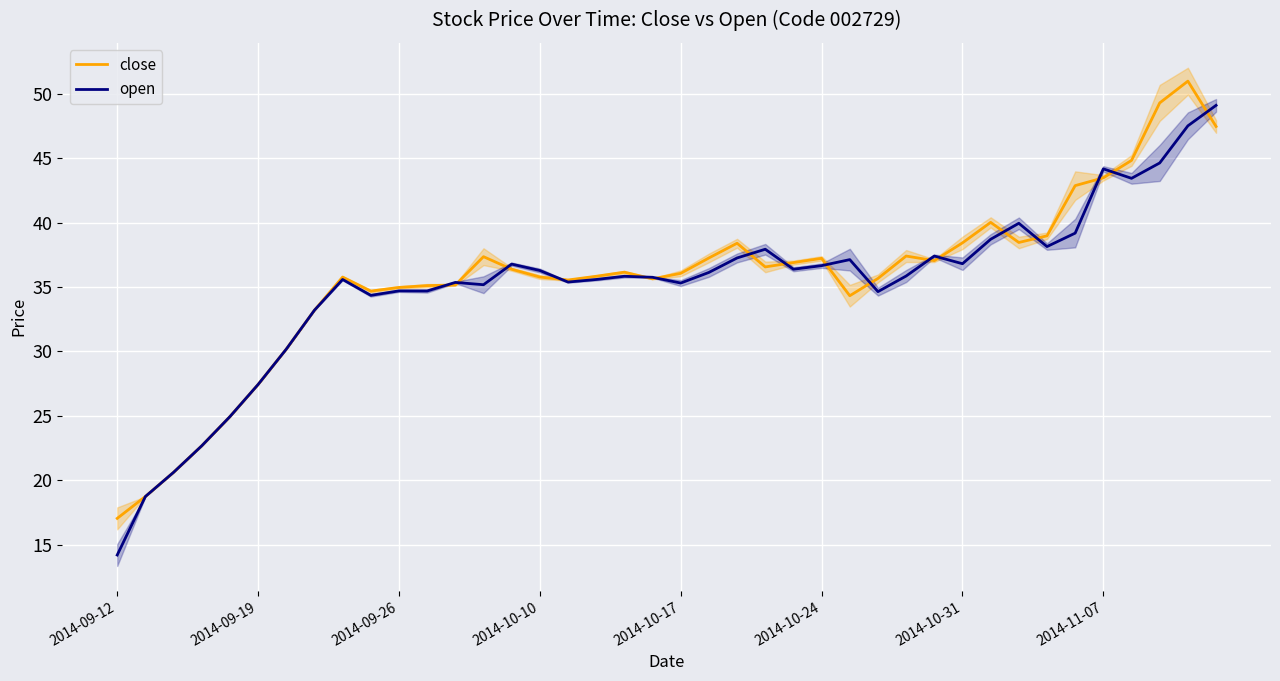

What is the highest value of the close series?

51.0